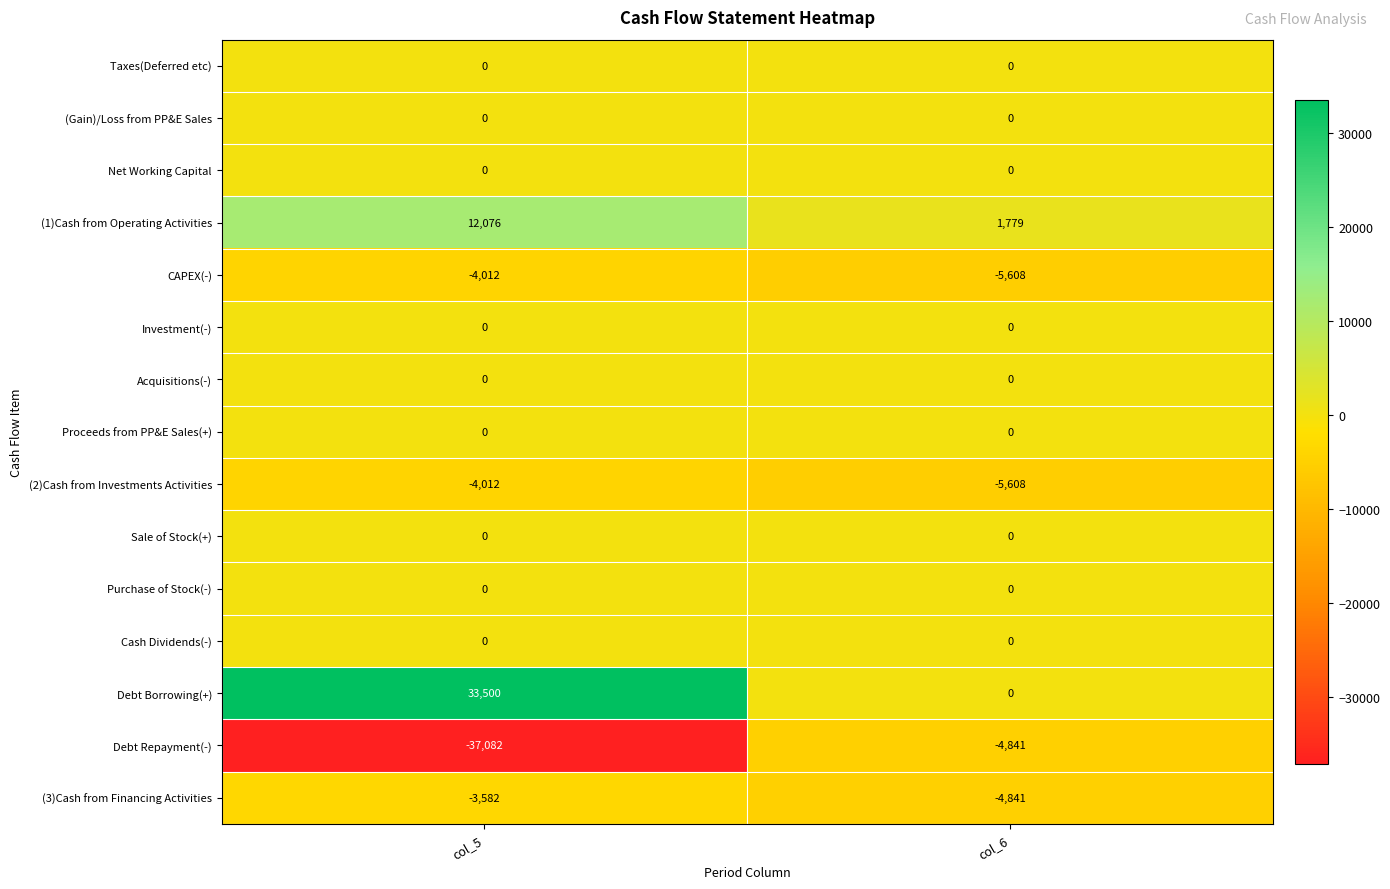

Reading left to right, what are all the values shown in this chart?

Taxes(Deferred etc): col_5=0	col_6=0
(Gain)/Loss from PP&E Sales: col_5=0	col_6=0
Net Working Capital: col_5=0	col_6=0
(1)Cash from Operating Activities: col_5=12076	col_6=1779
CAPEX(-): col_5=-4012	col_6=-5608
Investment(-): col_5=0	col_6=0
Acquisitions(-): col_5=0	col_6=0
Proceeds from PP&E Sales(+): col_5=0	col_6=0
(2)Cash from Investments Activities: col_5=-4012	col_6=-5608
Sale of Stock(+): col_5=0	col_6=0
Purchase of Stock(-): col_5=0	col_6=0
Cash Dividends(-): col_5=0	col_6=0
Debt Borrowing(+): col_5=33500	col_6=0
Debt Repayment(-): col_5=-37082	col_6=-4841
(3)Cash from Financing Activities: col_5=-3582	col_6=-4841